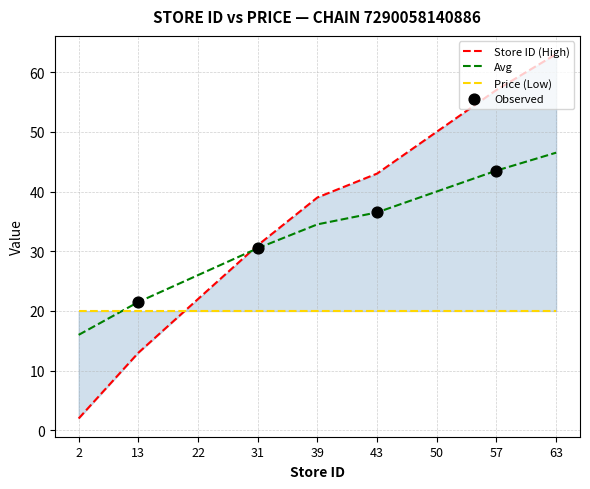

Between 2 and 39, which is larger?

39